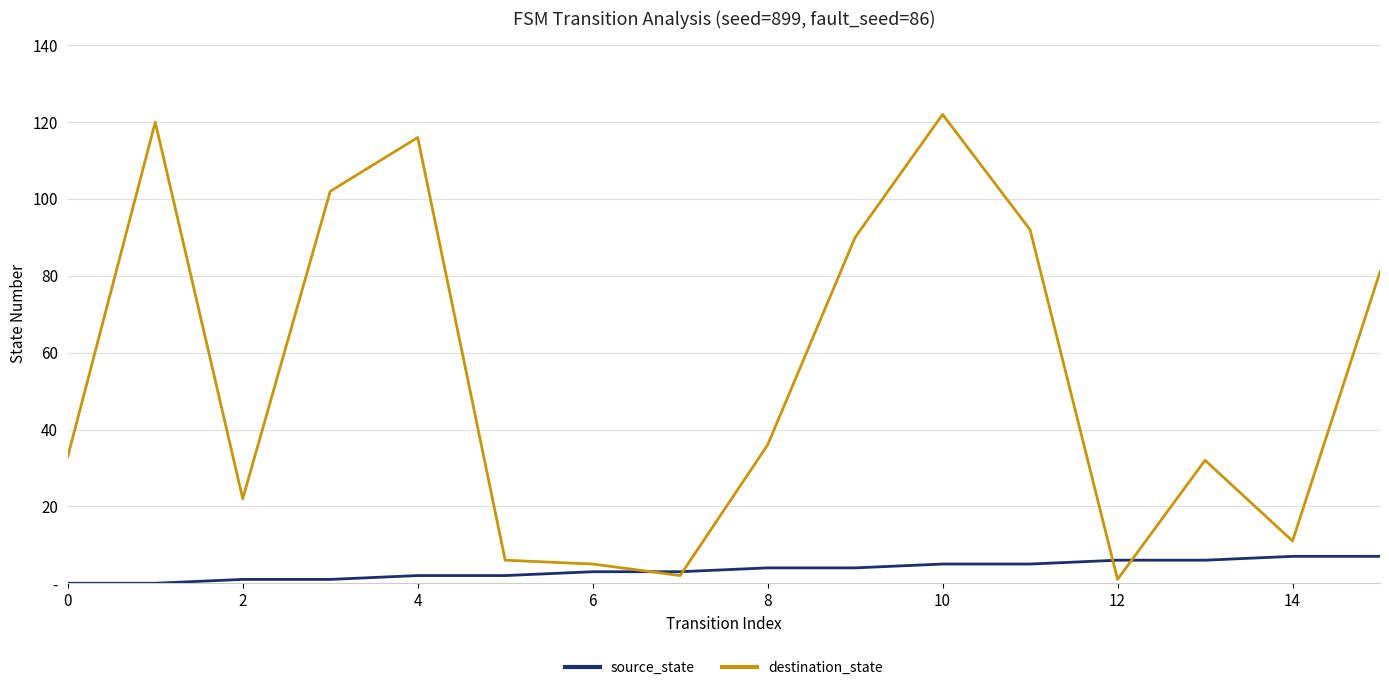

Which series ends up on top after the final intersection of destination_state and source_state?

destination_state